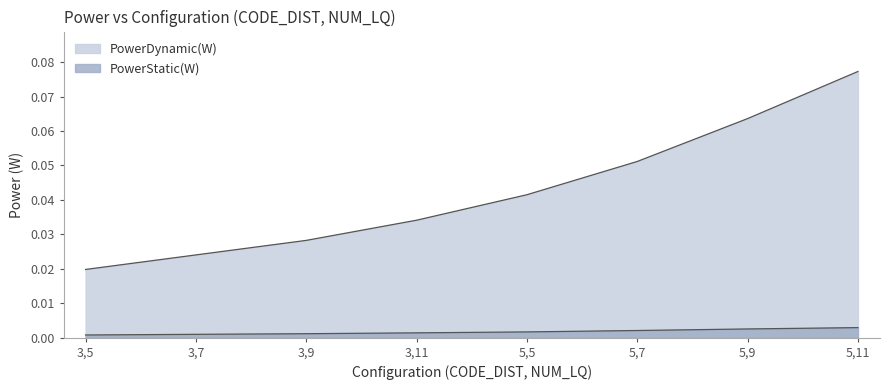

What is the label of the 3rd point from the left?

3,9